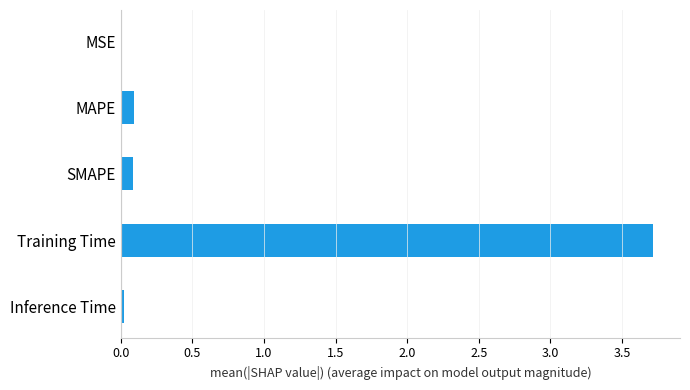

Between MAPE and MSE, which is larger?

MAPE